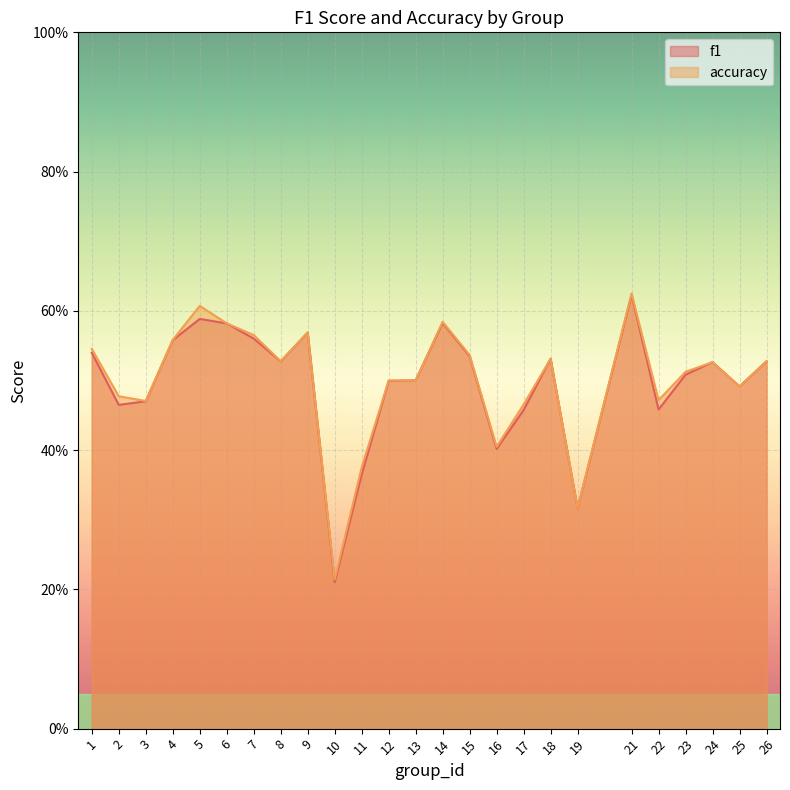

What is the minimum value for f1?

0.2